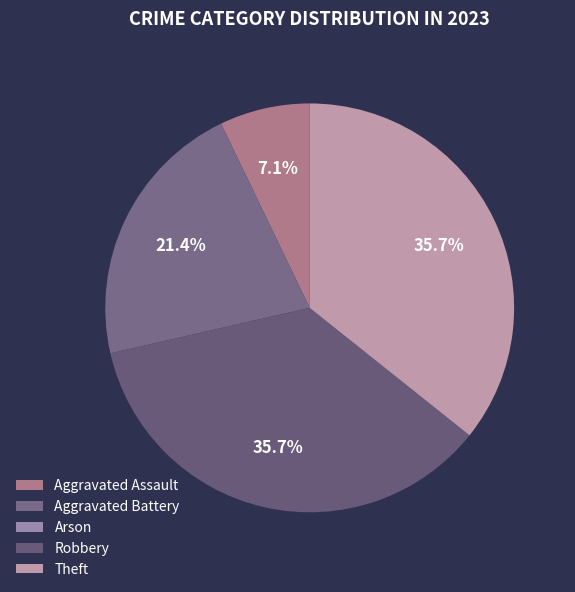

Is Arson the majority of the pie?

No